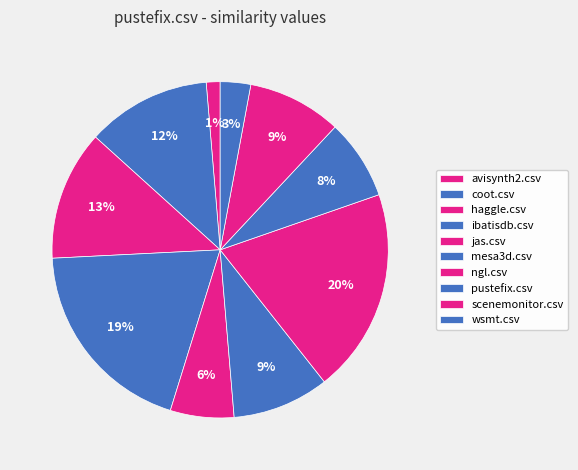

How many segments does this pie chart have?

10